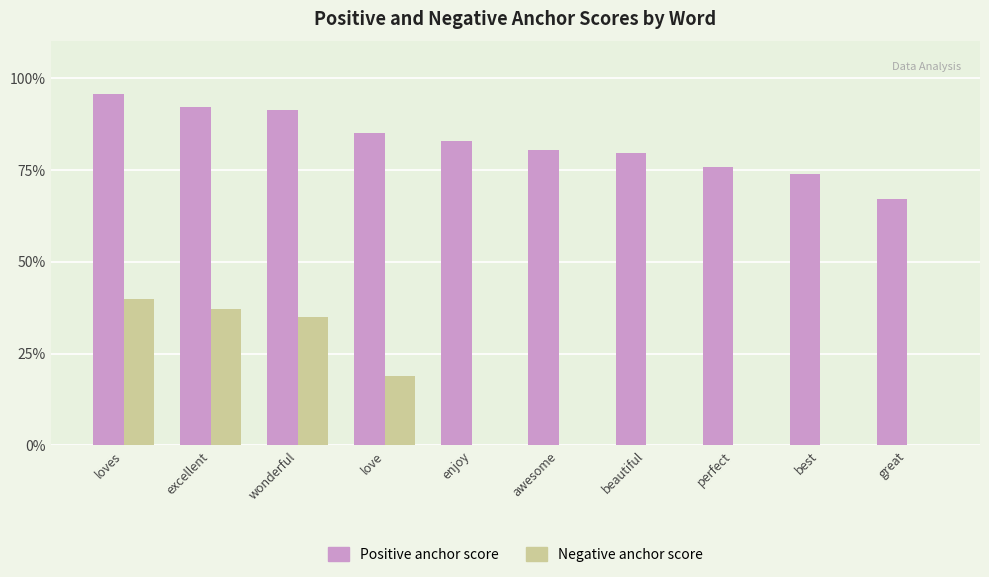

What are all the series names shown in the legend?

Positive anchor score, Negative anchor score